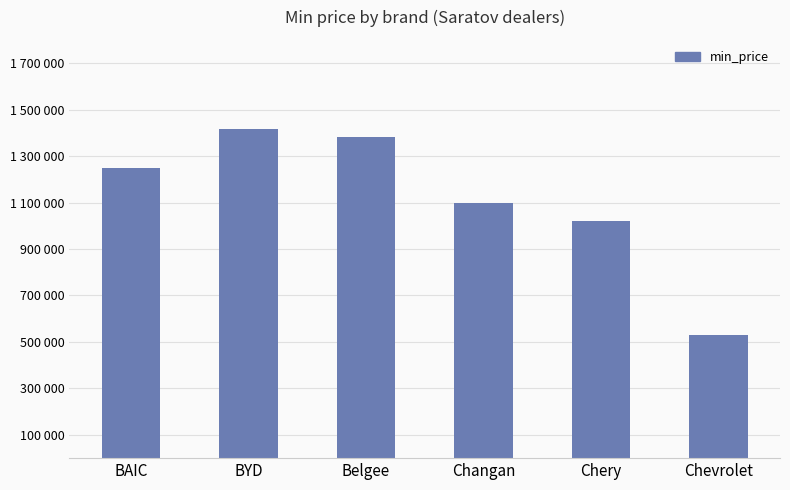

Reading left to right, list all the values displayed in this chart.

1248000	1417000	1383594	1098000	1019940	528540